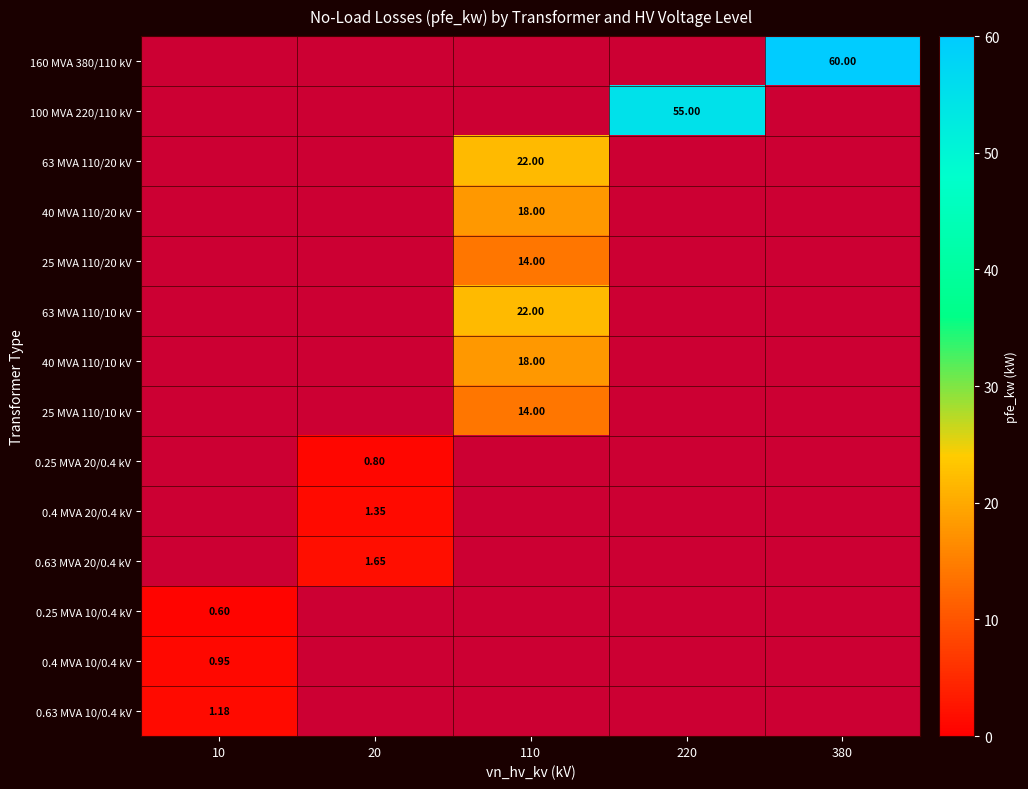

The 160 MVA 380/110 kV series shows 0.0 at 10. True or false?

True